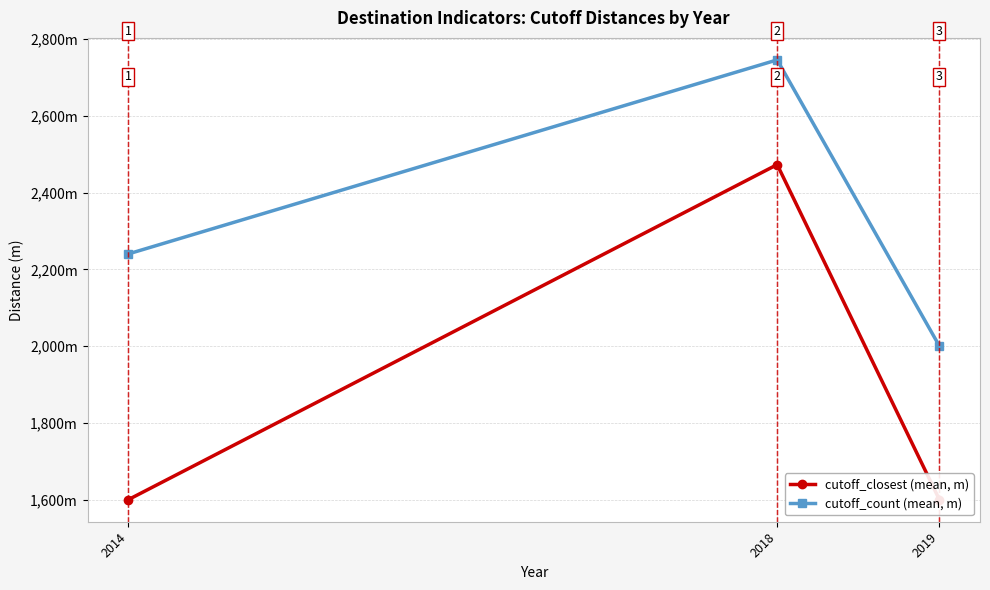

At which label does cutoff_closest (mean, m) reach its minimum?

2014